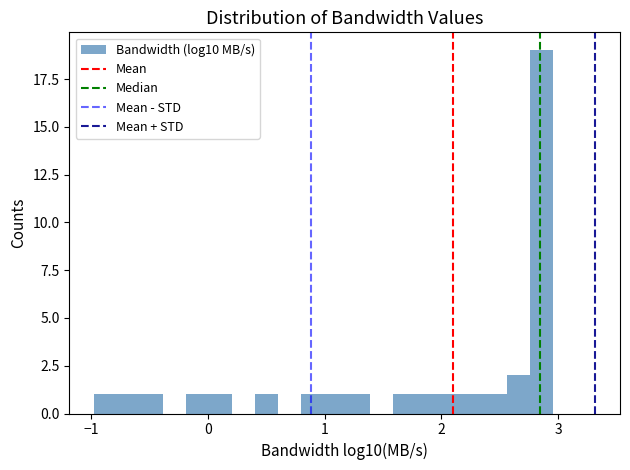

Around what value on the x-axis is the tallest bar? Give the approximate position of its centre, as read against the axis.

2.9